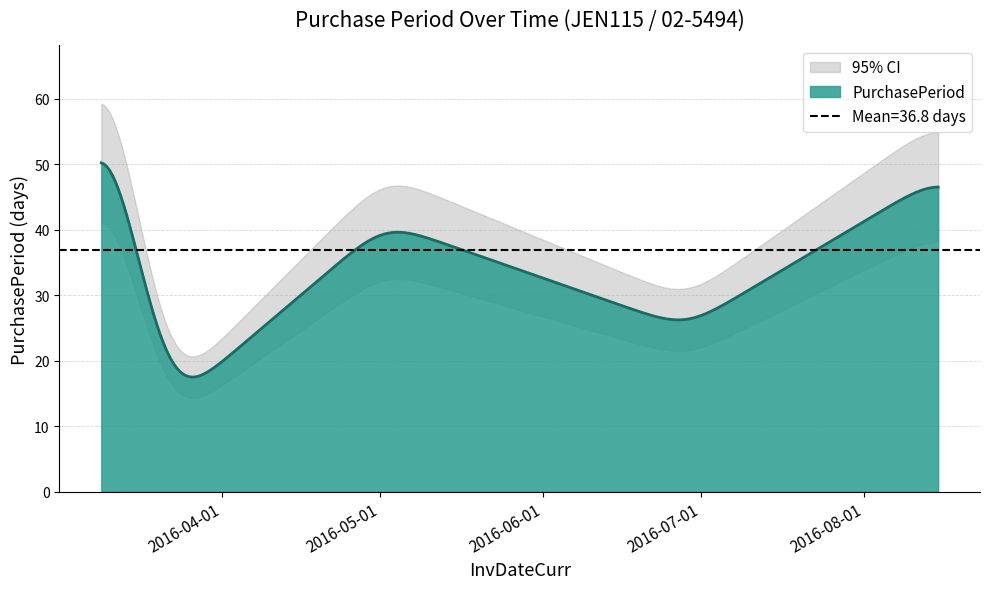

Where is the first local minimum?

2016-03-22